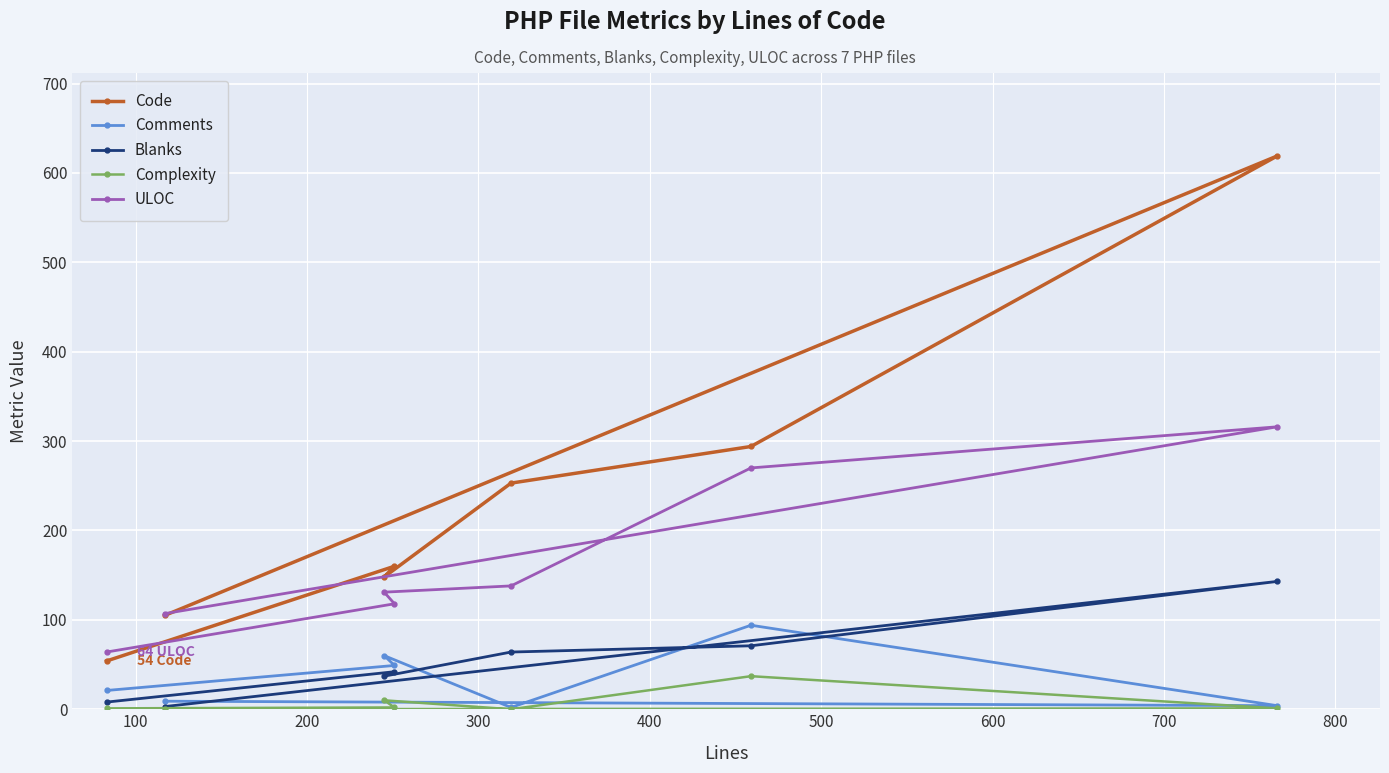

What are all the series names shown in the legend?

Code, Comments, Blanks, Complexity, ULOC